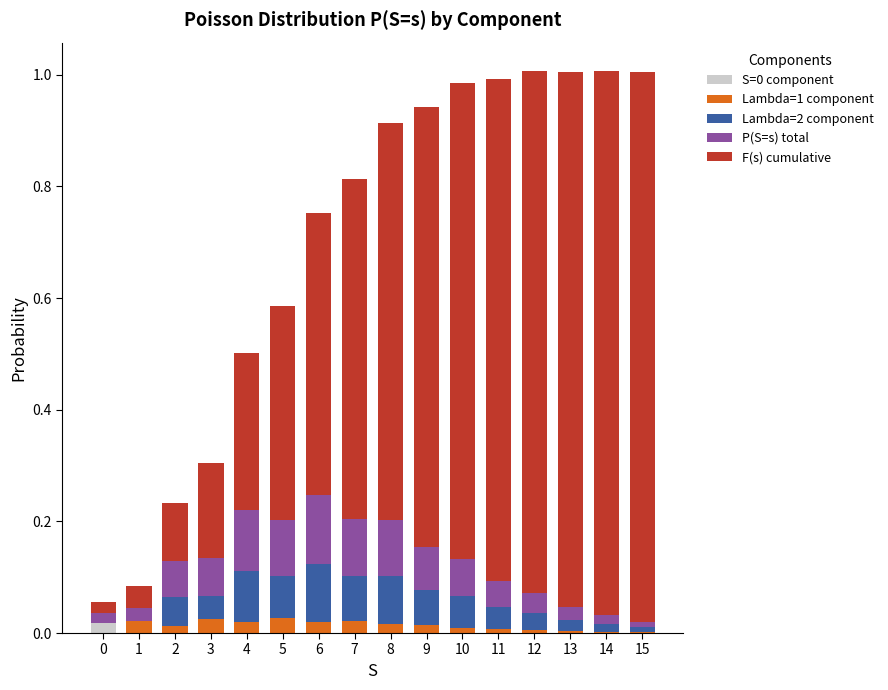

Is it true that S=0 component equals 0.0 at 4?

True